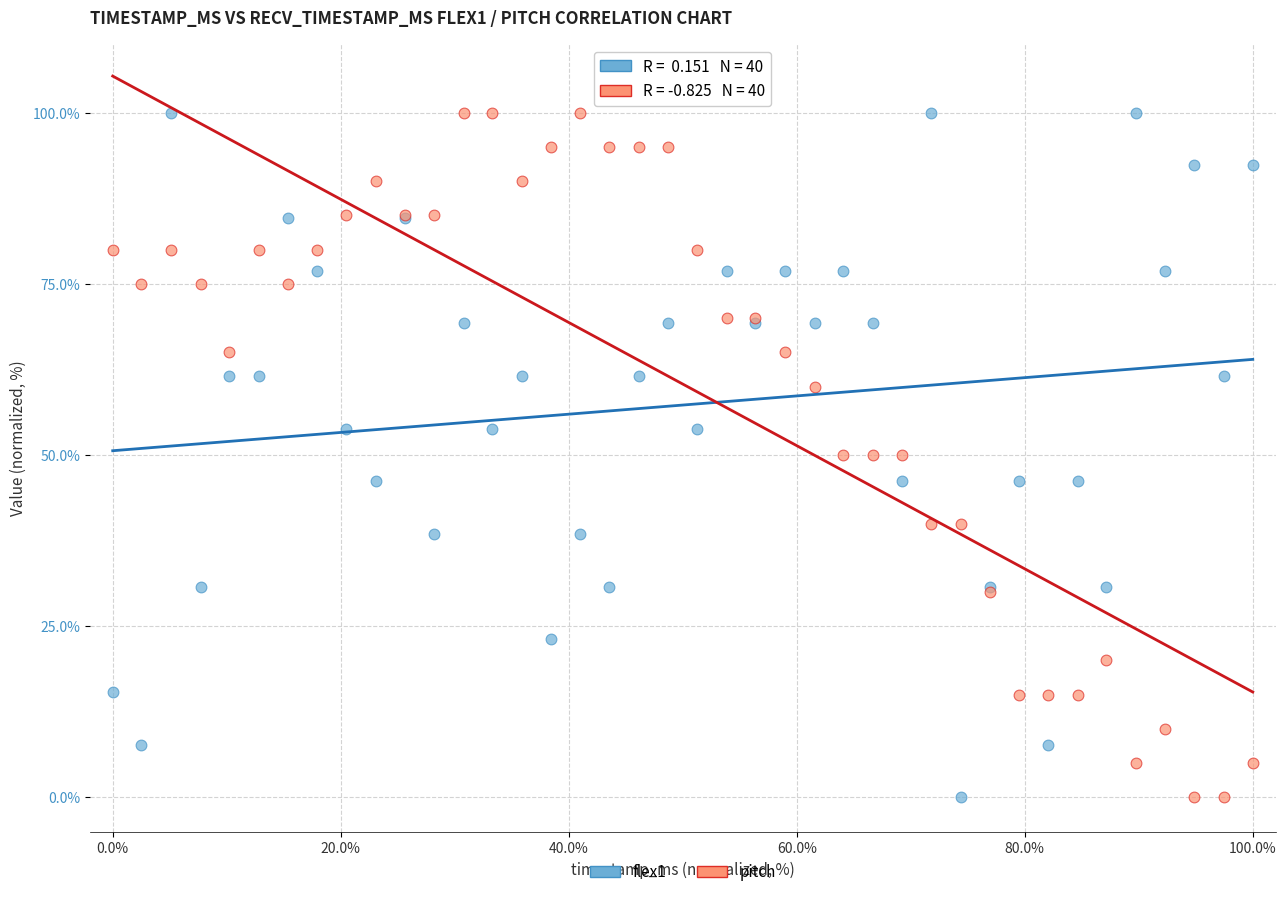

What is the X range (max minus min) for the scatter plot?

100.0